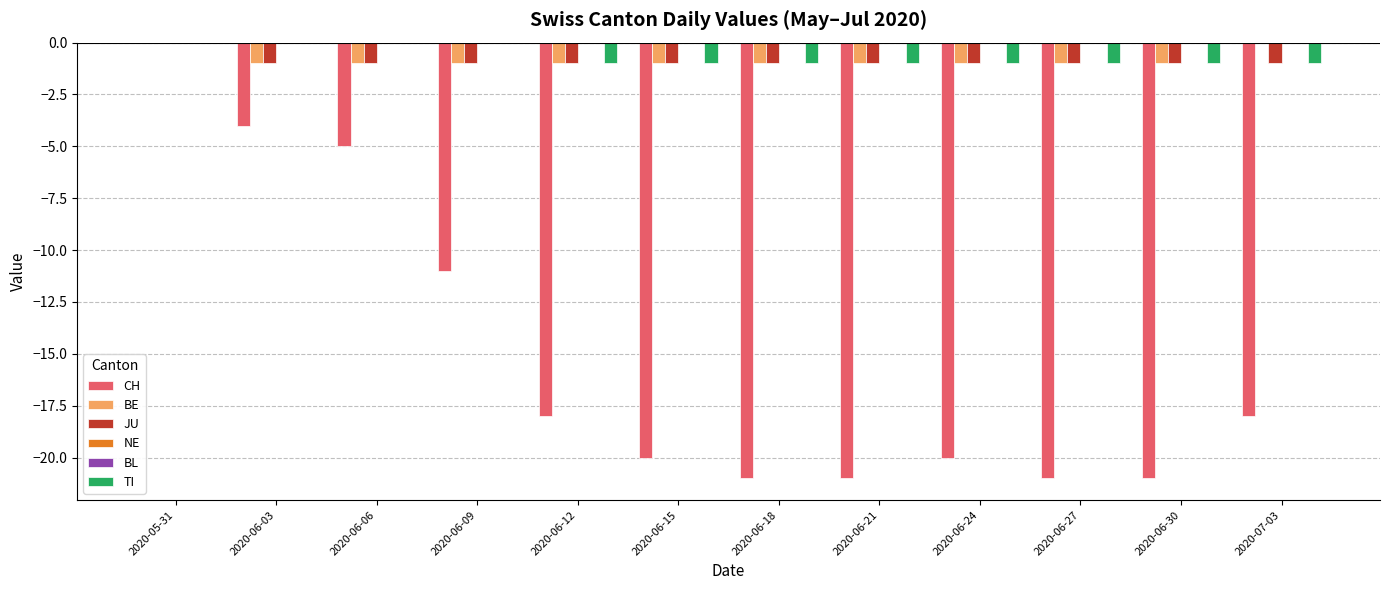

What is the label of the 1st bar from the right?

2020-07-03